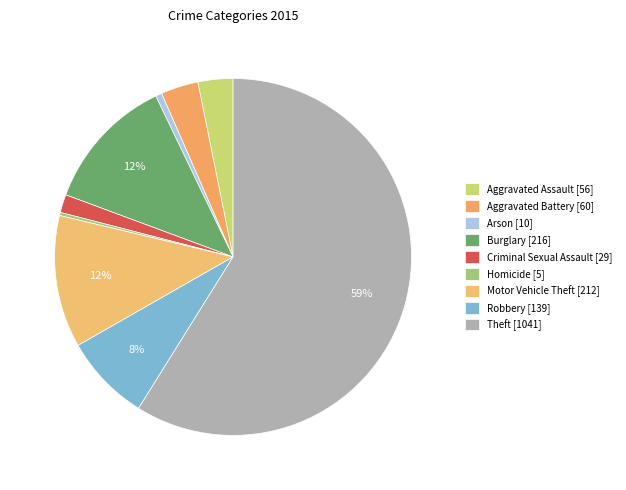

Which category has the biggest portion of the pie?

Theft